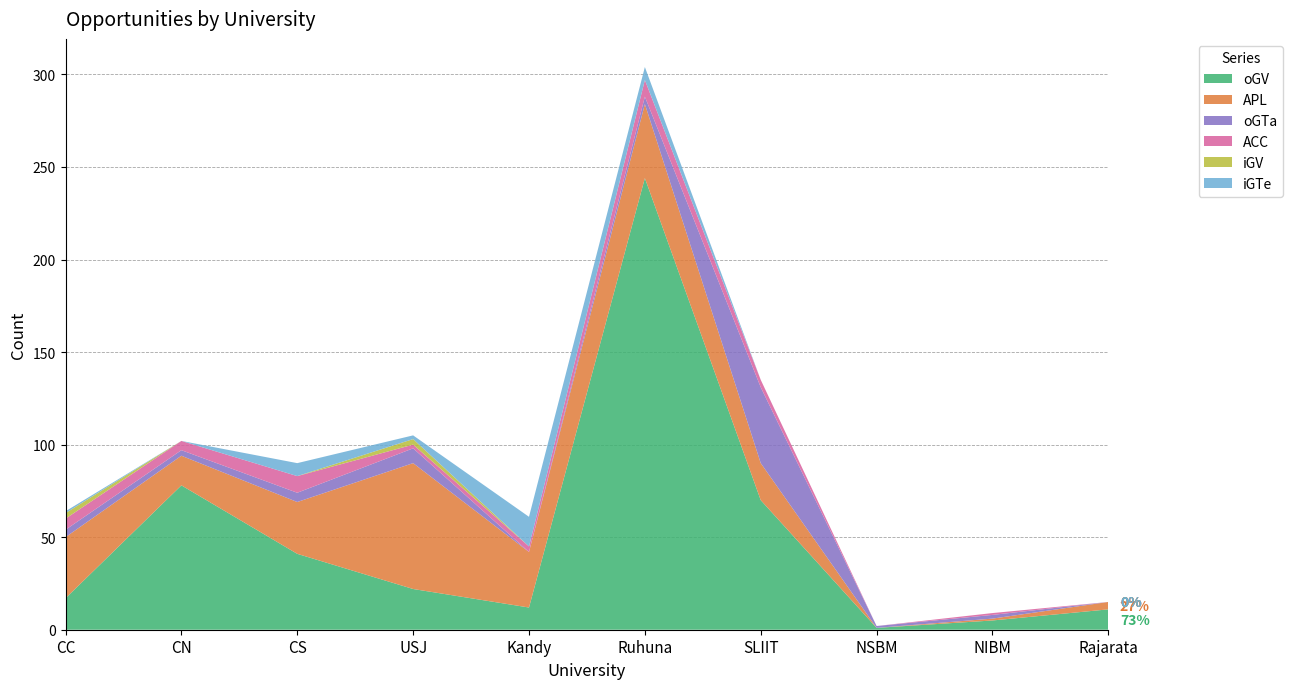

Reading left to right, transcribe all the data shown in this chart.

oGV: 17	78	41	22	12	244	70	1	5	11
APL: 33	16	28	68	30	40	20	0	1	4
oGTa: 4	3	5	8	0	4	41	1	2	0
ACC: 6	5	9	2	3	9	4	0	1	0
iGV: 3	0	0	3	0	0	0	0	0	0
iGTe: 1	0	7	2	16	7	0	0	0	0